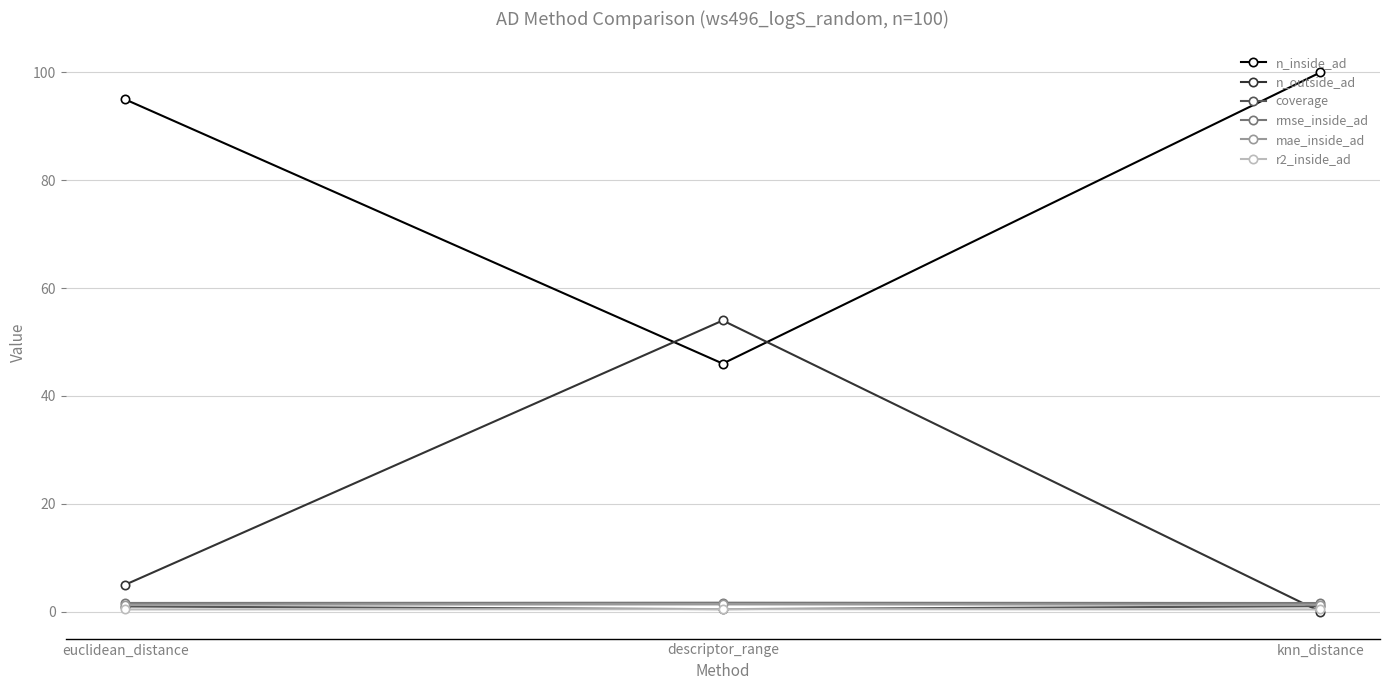

Which series has the largest total across all categories?

n_inside_ad